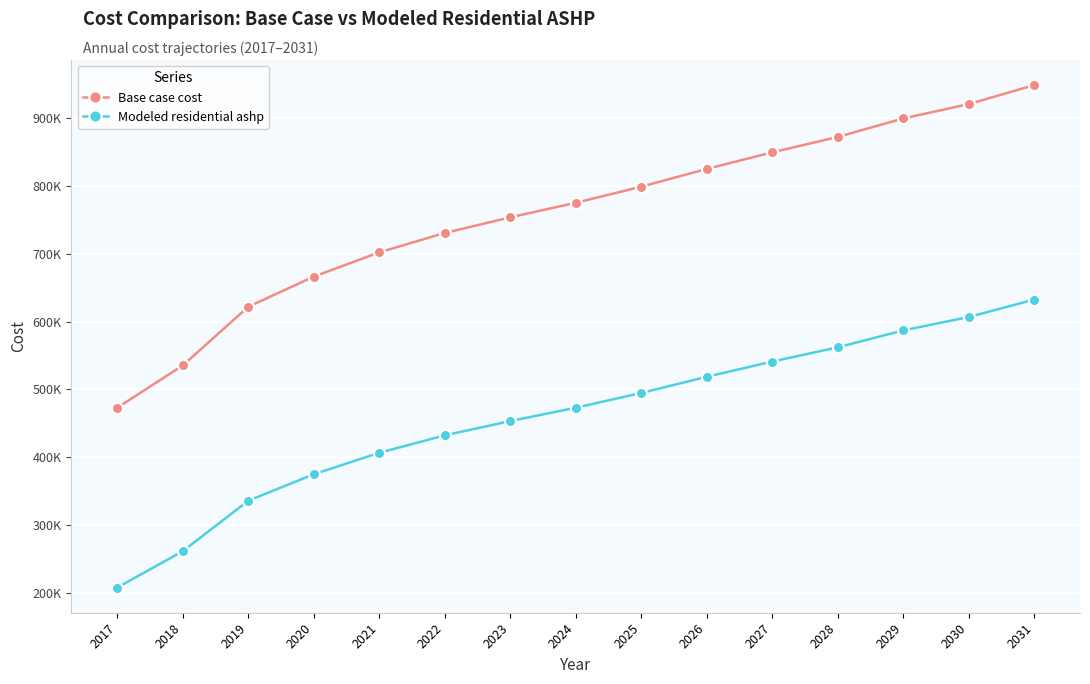

Does the chart have visible grid lines?

Yes